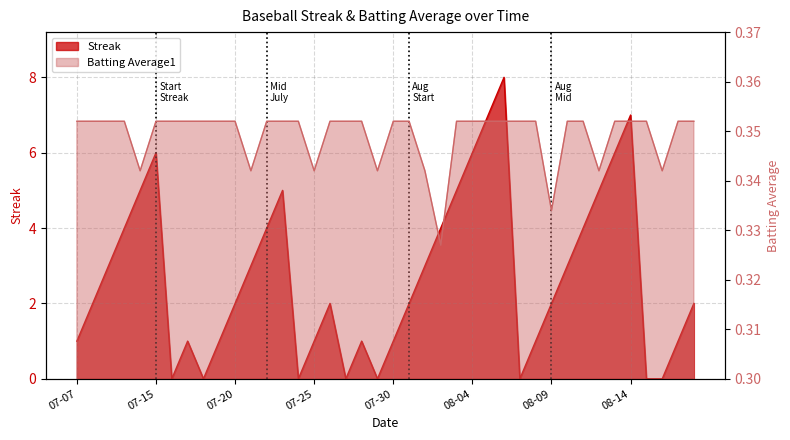

Is it true that Streak equals 1.0 at 2010-07-19?

True